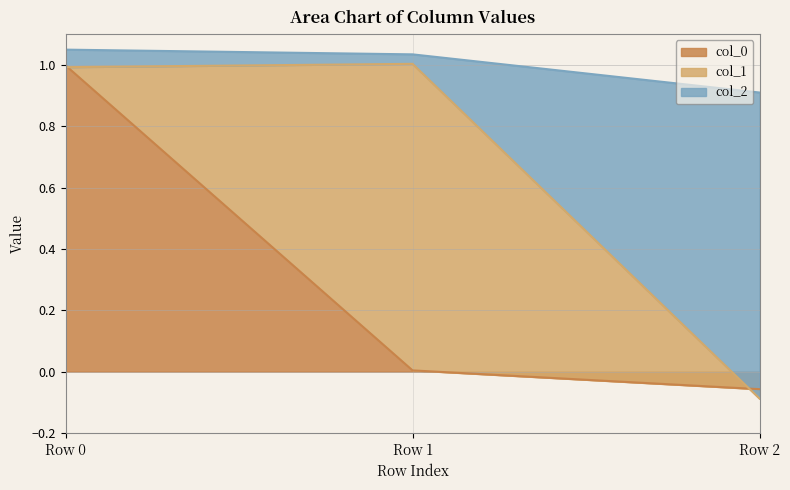

Is it true that col_0 equals -0.1 at Row 2?

False